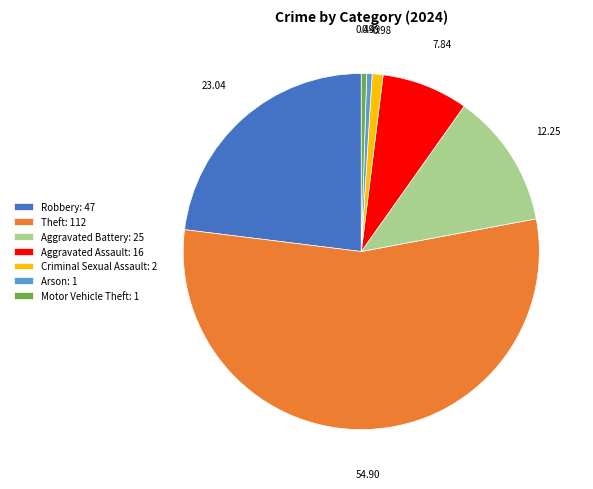

Which category accounts for the majority?

Theft